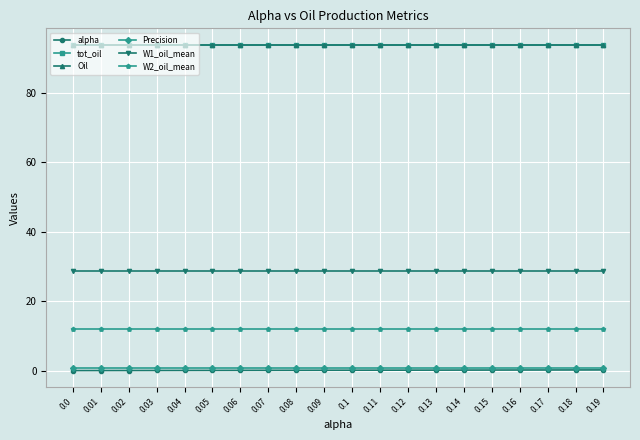

What is the label of the 9th point from the left?

0.08